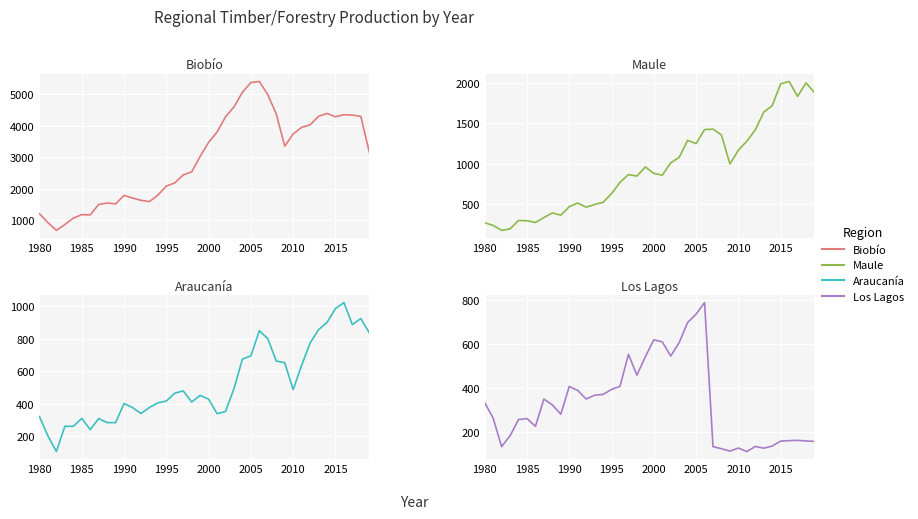

Rank the series by their maximum value, from highest to lowest.

Biobío, Maule, Araucanía, Los Lagos